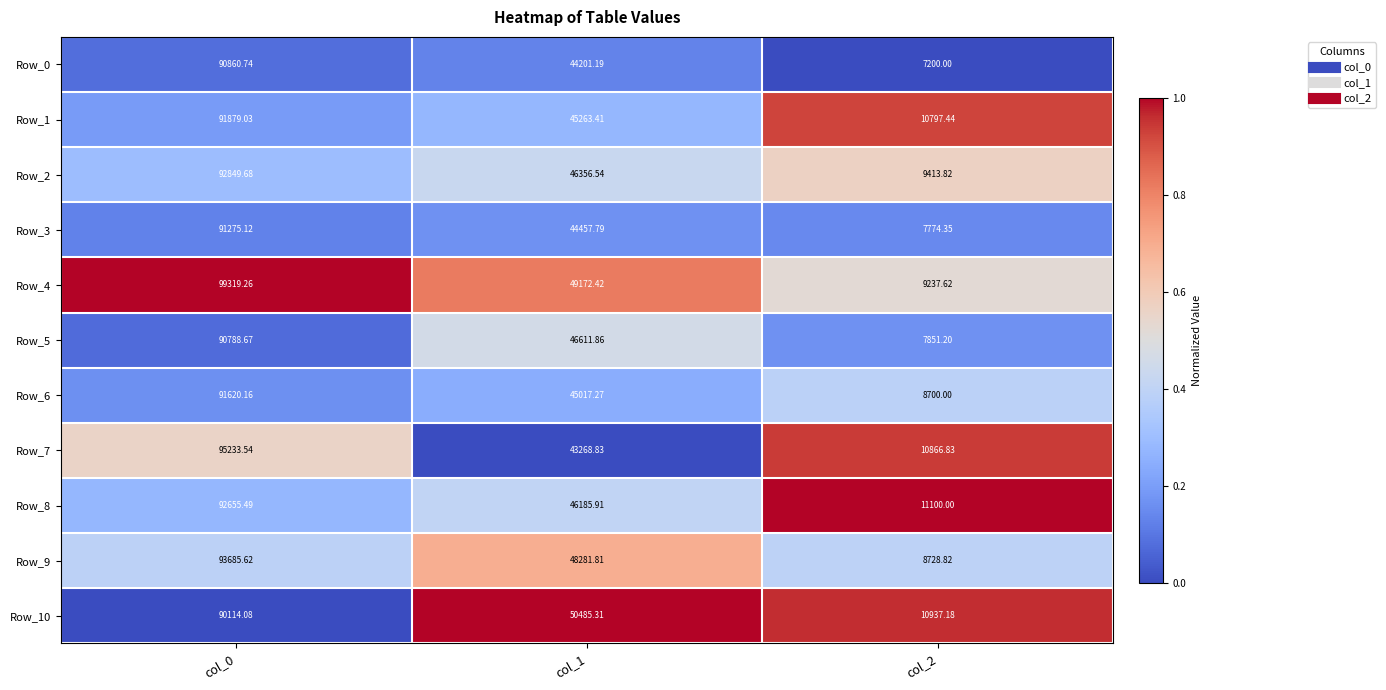

Between col_1 and col_2, which series saw the biggest shift?

Row_4